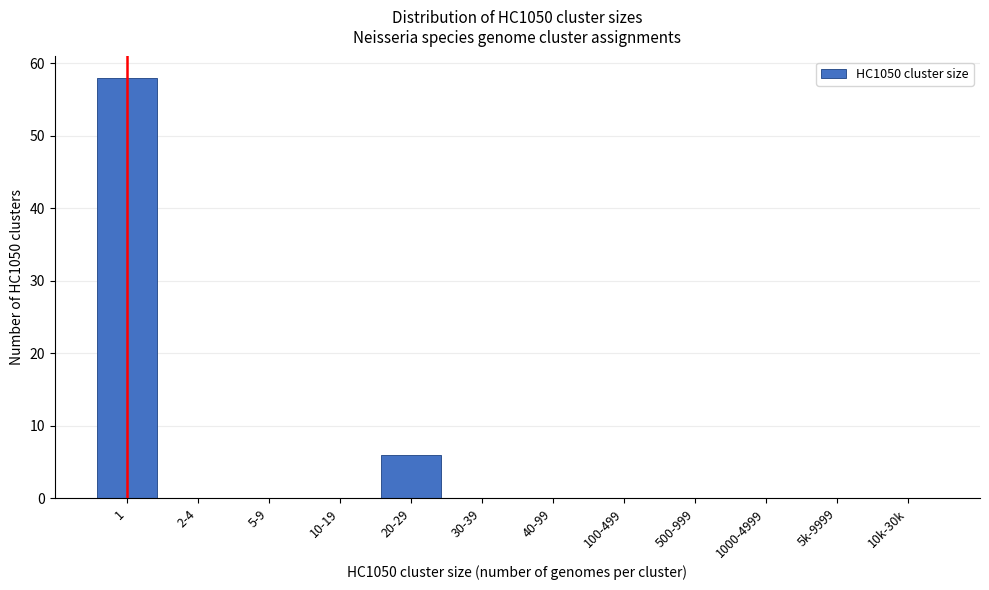

Reading left to right, what are all the values shown in this chart?

1=58	2-4=0	5-9=0	10-19=0	20-29=6	30-39=0	40-99=0	100-499=0	500-999=0	1000-4999=0	5k-9999=0	10k-30k=0